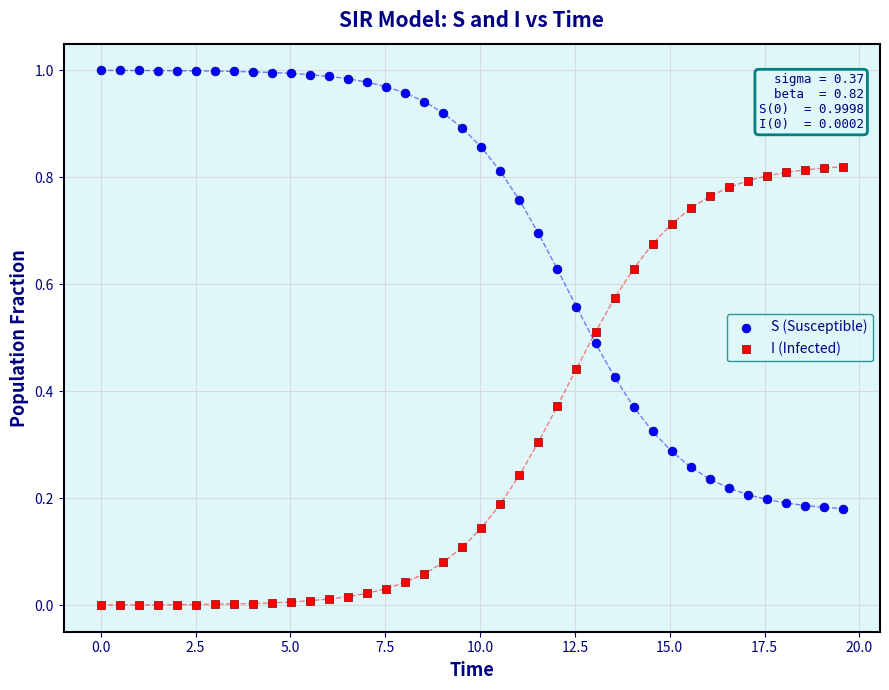

Which series reaches the minimum Y coordinate?

I (Infected)